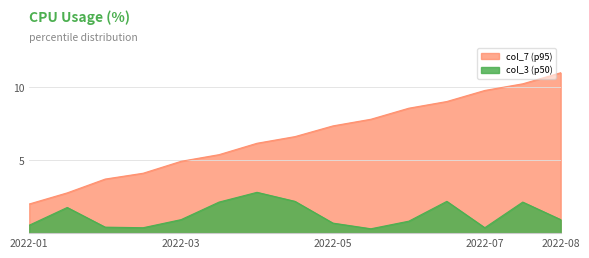

What position from the right is 2022-06-01?

5